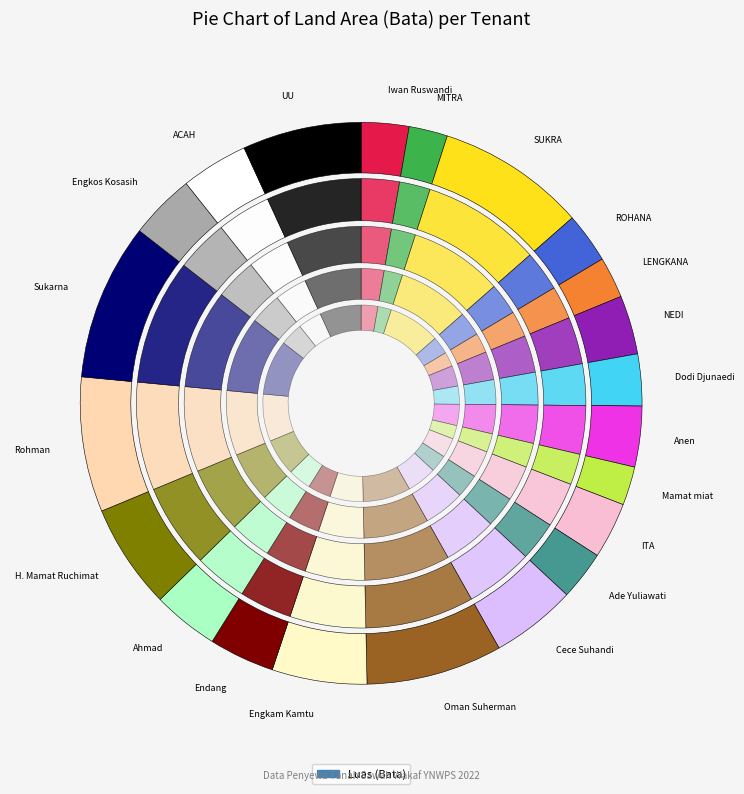

How many slices are in this pie chart?

22